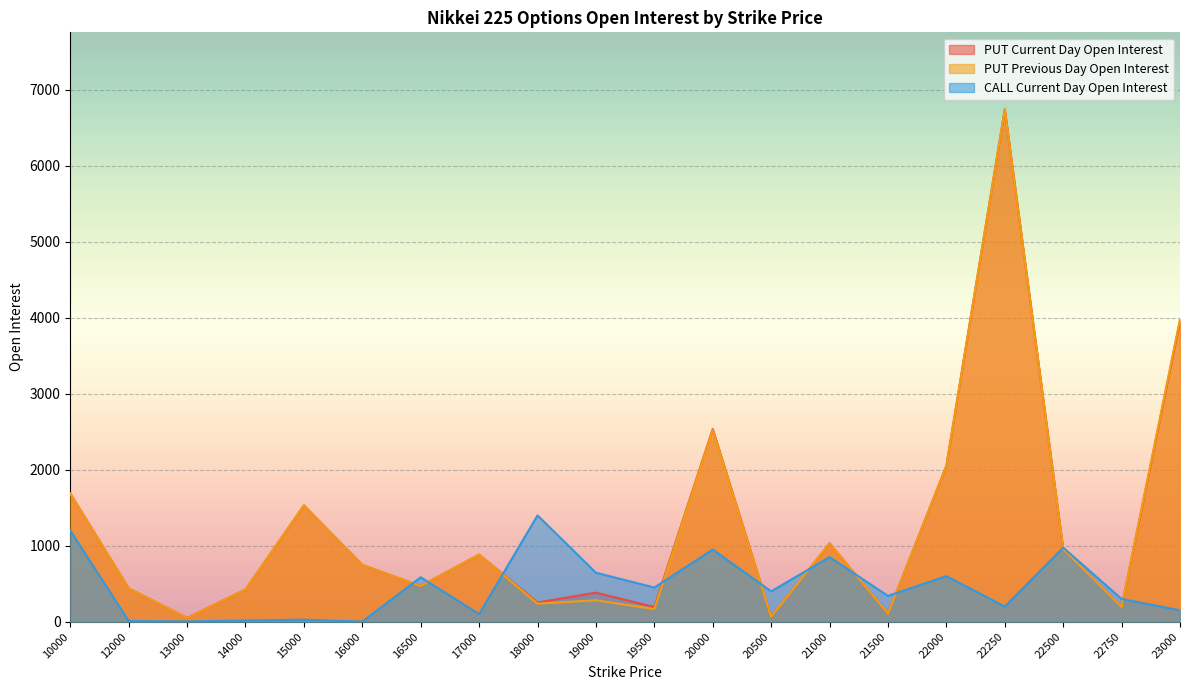

How many interior local peaks does the PUT Current Day Open Interest series have?

6